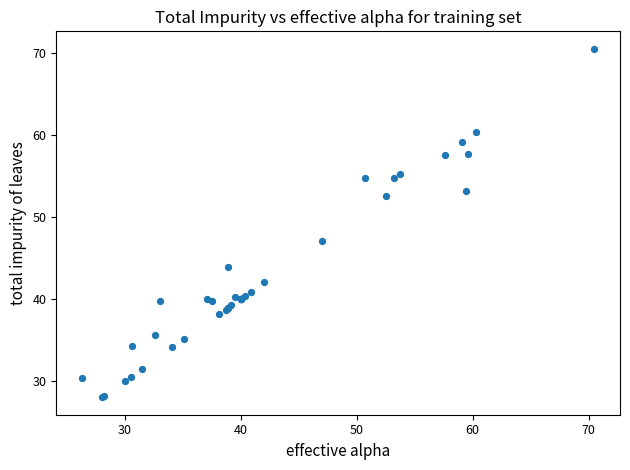

What Y value in the scatter plot is closest to 49?

47.0